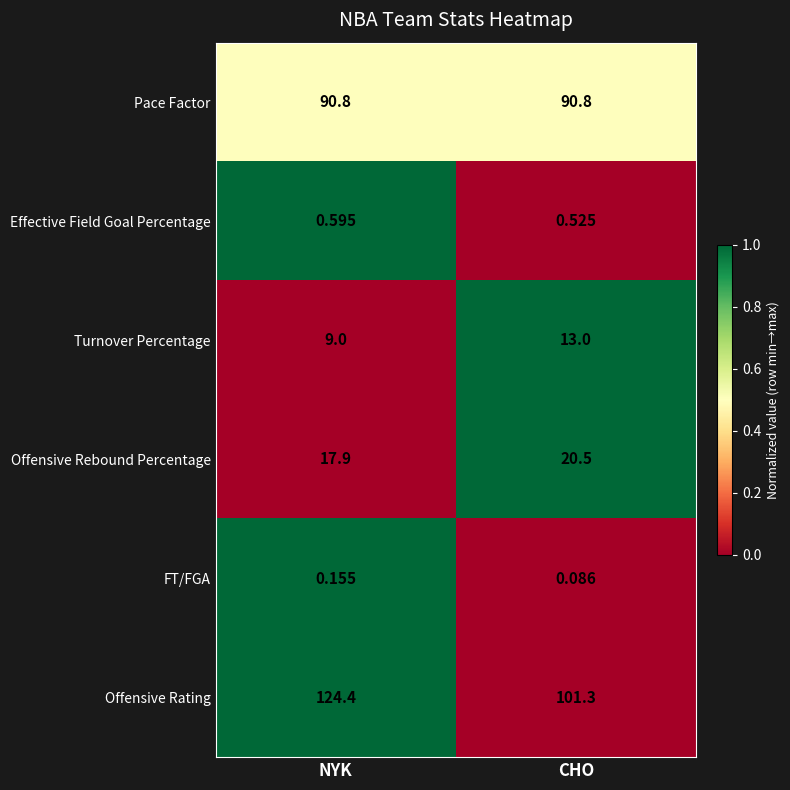

Is the value of Offensive Rebound Percentage at CHO greater than the value of FT/FGA at CHO?

Yes